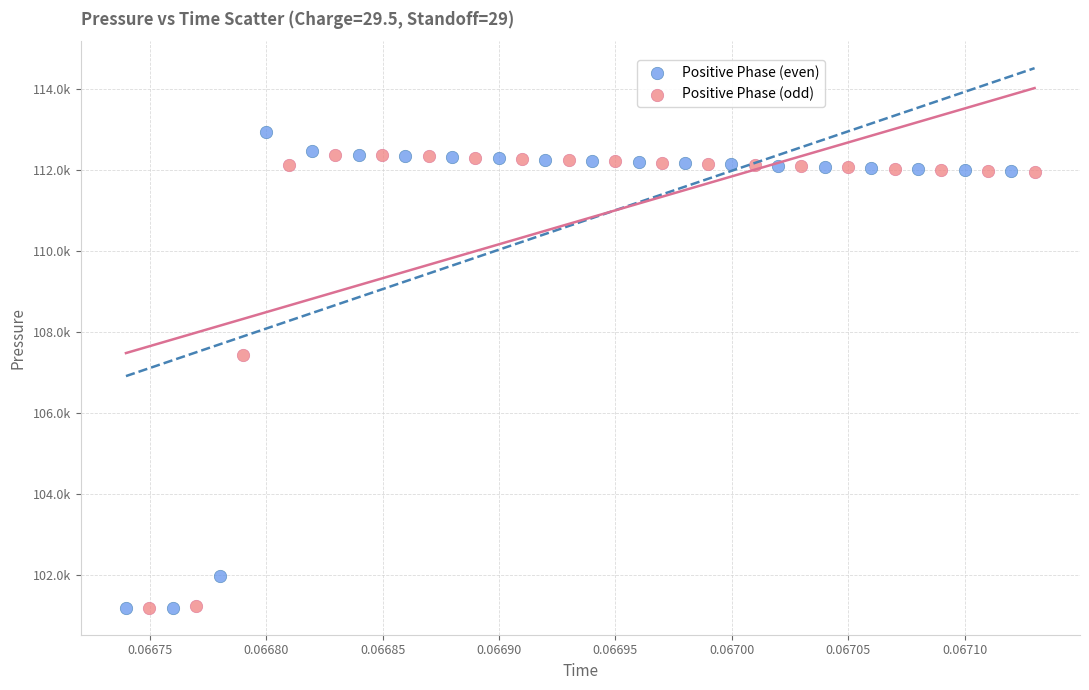

Which series has the widest spread of Y values?

Positive Phase (even)